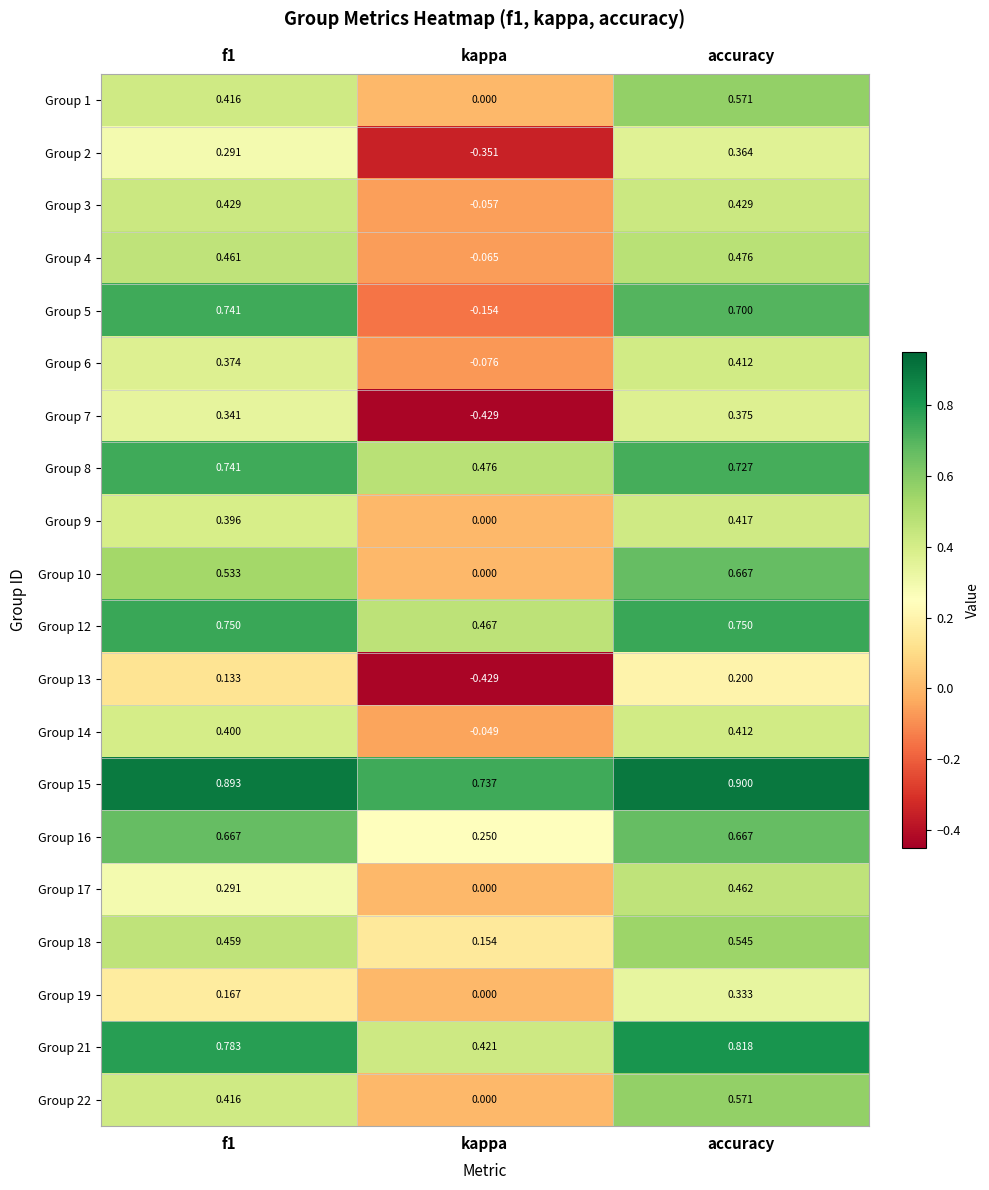

How many categories are shown in the chart?

3